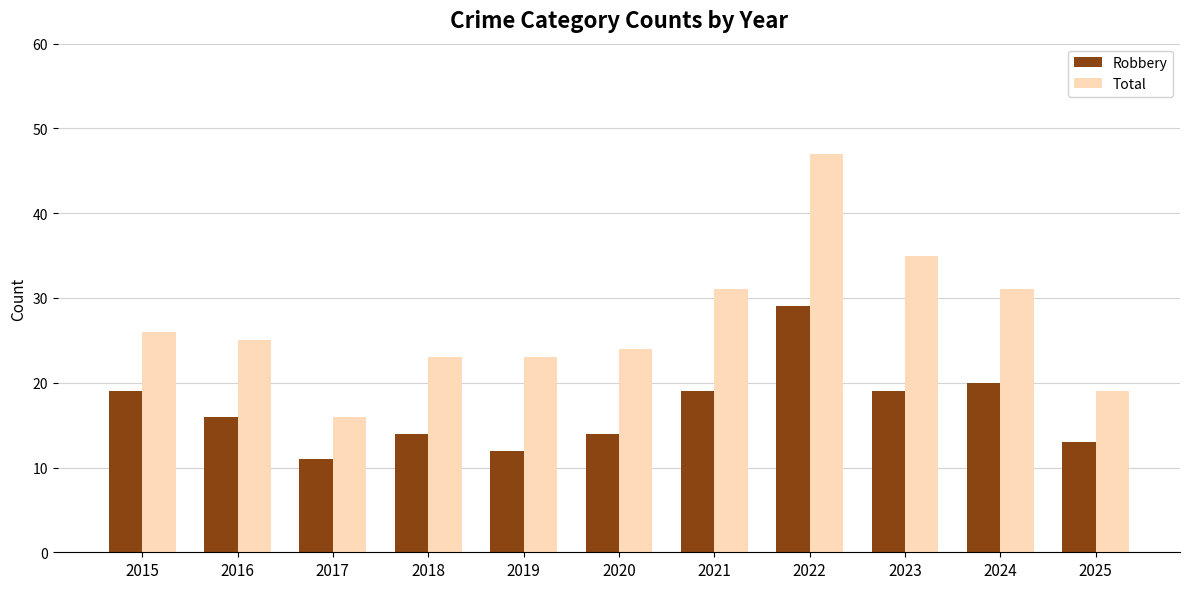

Which series has the largest range (max minus min)?

Total